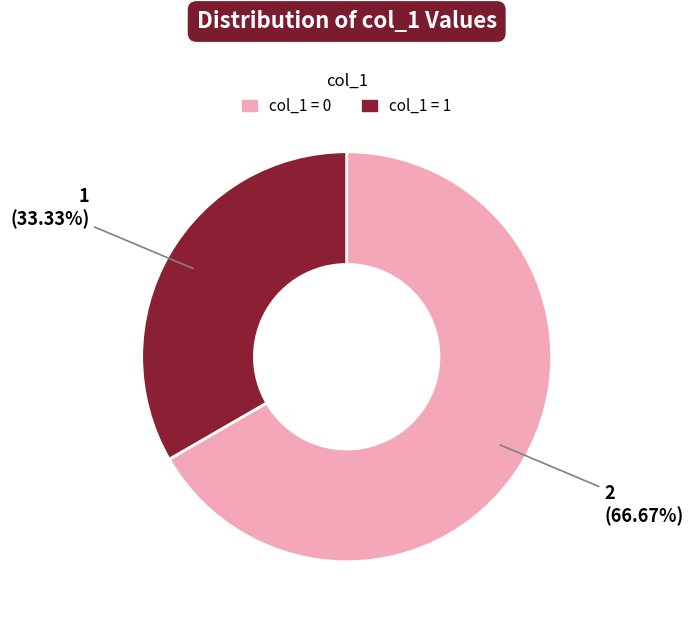

Does any single category account for the majority?

Yes